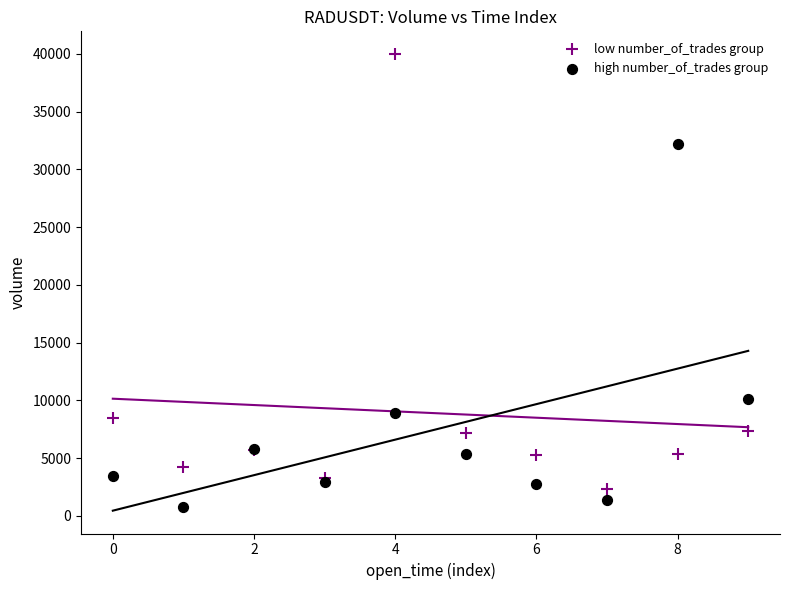

In the high number_of_trades group series, what Y value is closest to 16469?

10102